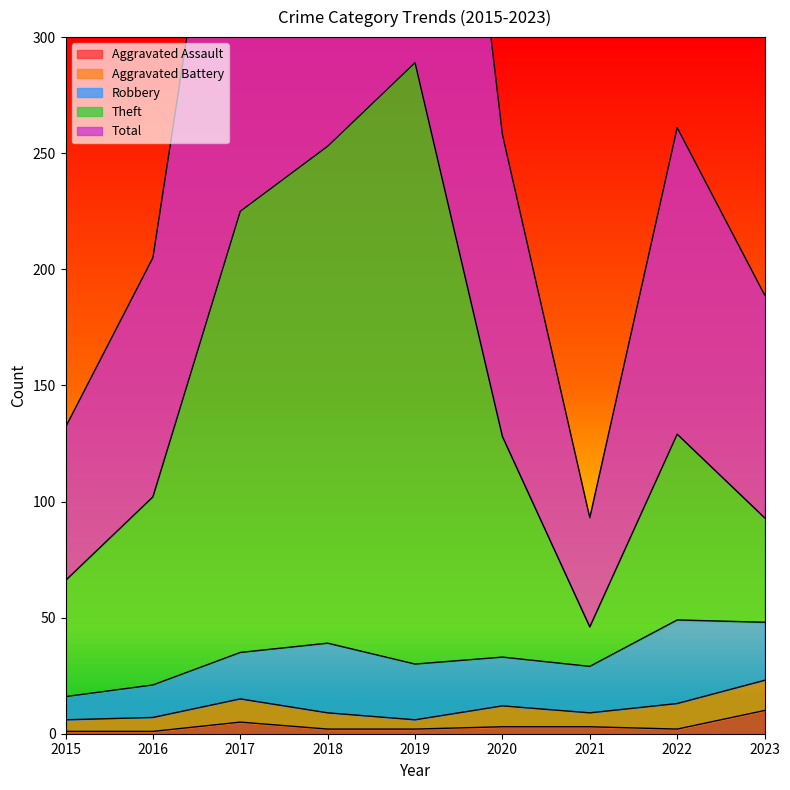

The Aggravated Assault series shows 1 at 2021. True or false?

False